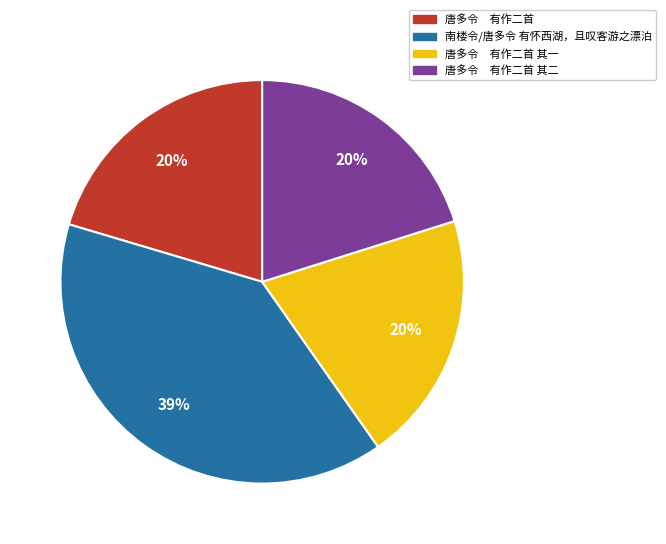

How many segments does this pie chart have?

4